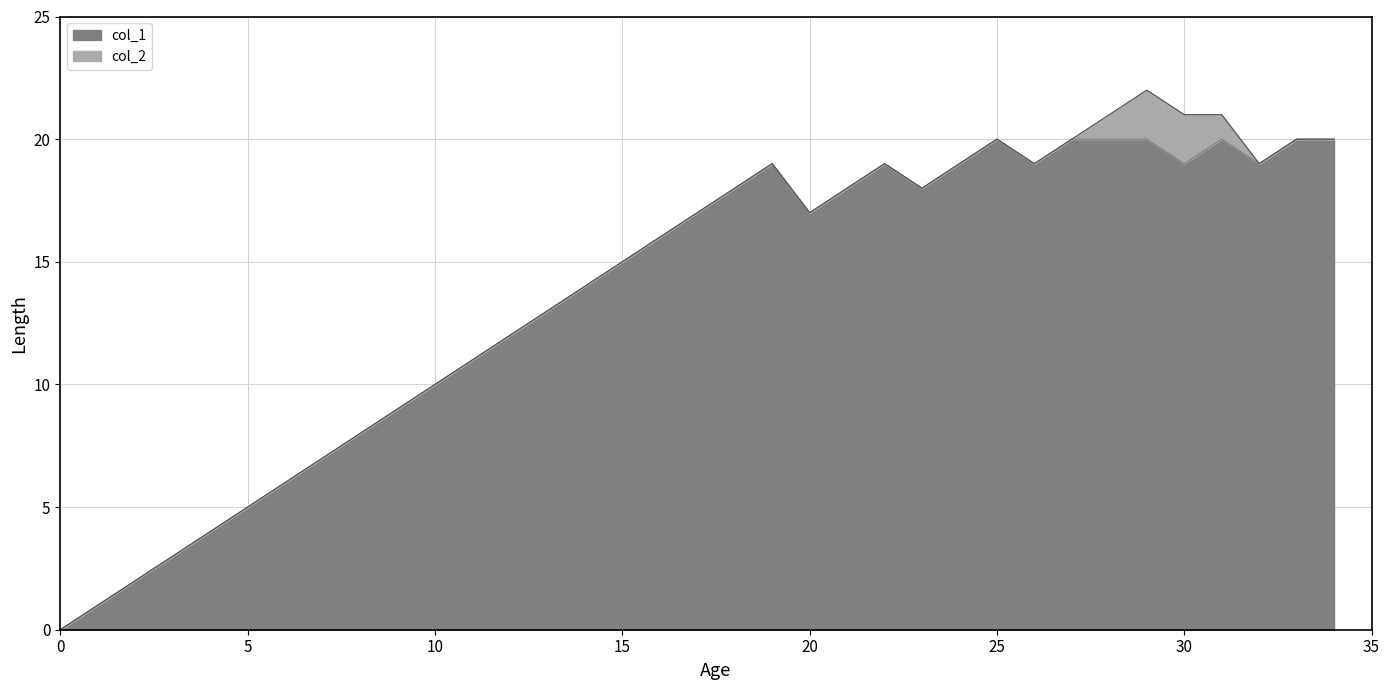

What is the change in value from 17 to 19?

+2